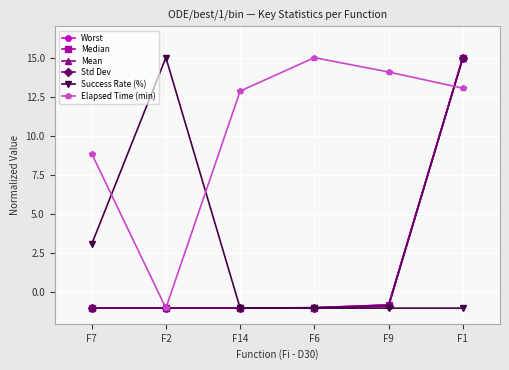

Which category has the highest value in the Std Dev series?

F1